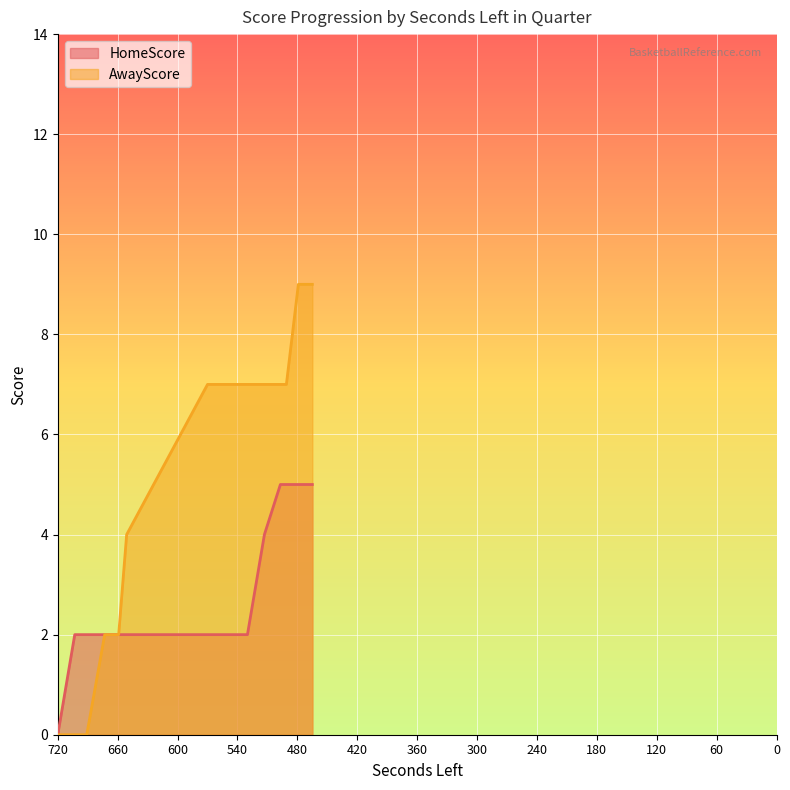

Is the value of HomeScore at 513 greater than the value of AwayScore at 651?

No